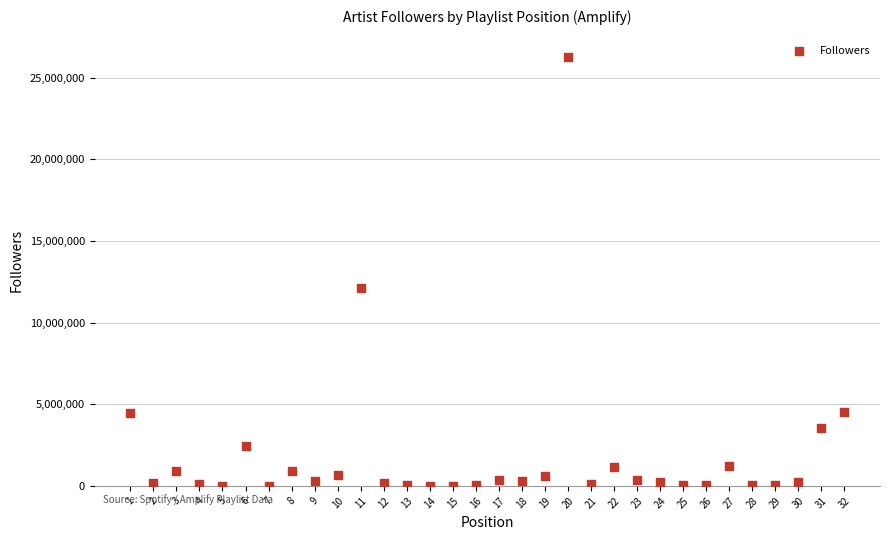

What Y value in the scatter plot is closest to 13135742?

12148036